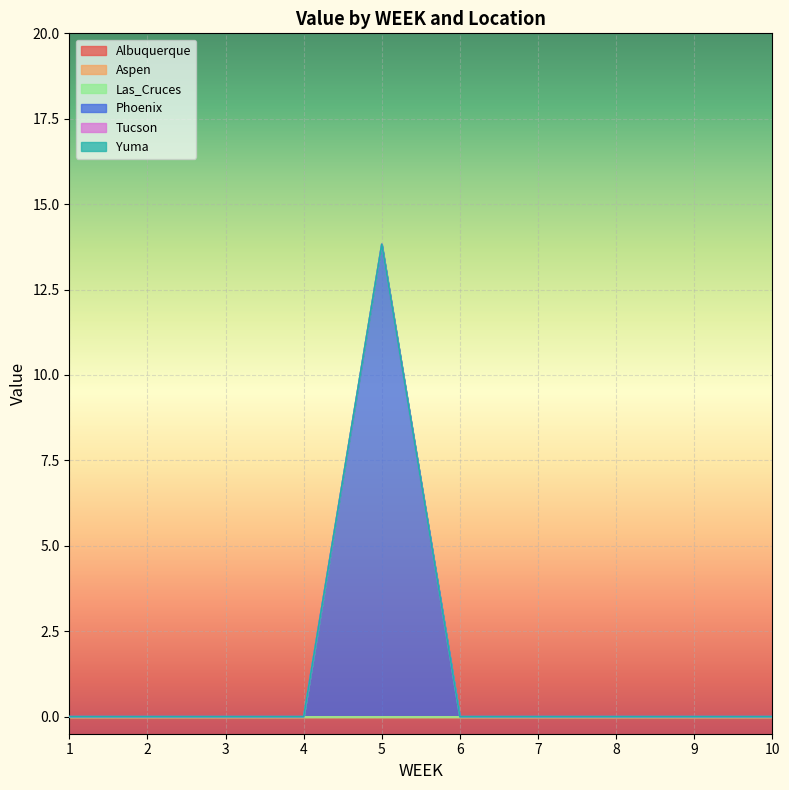

At which category does the chart reach its minimum across all series?

1